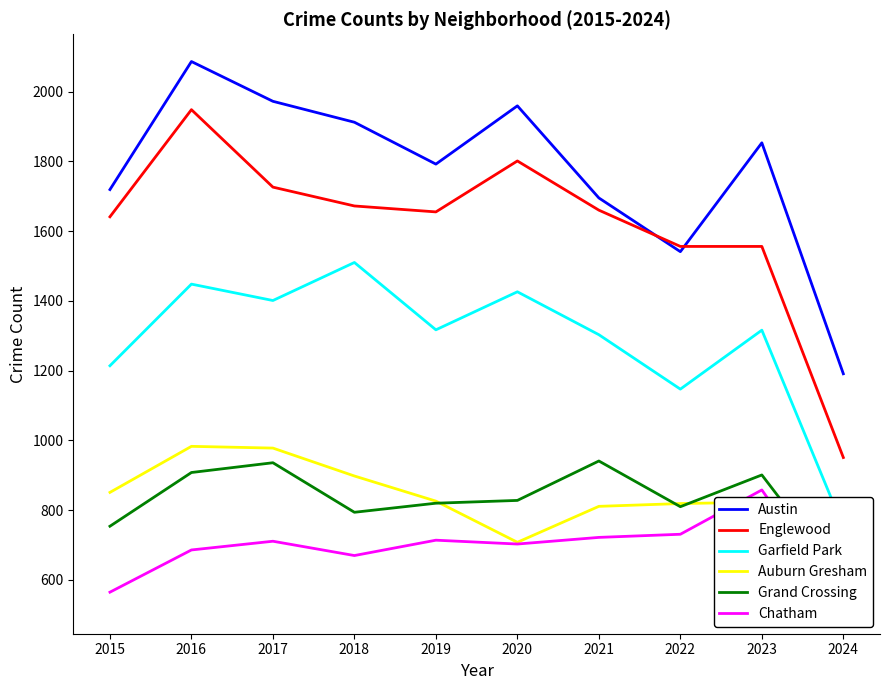

At which category does Englewood reach its first local valley?

2019